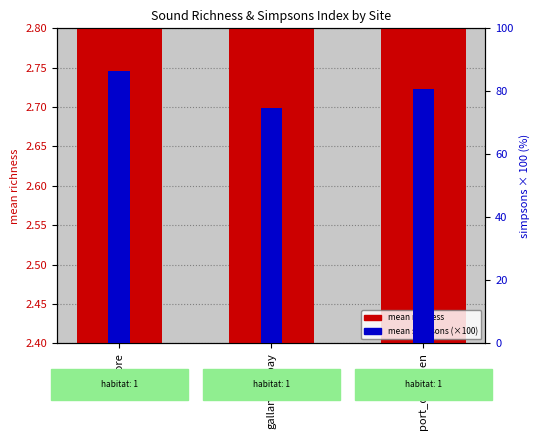

How many bars are there in total?

6